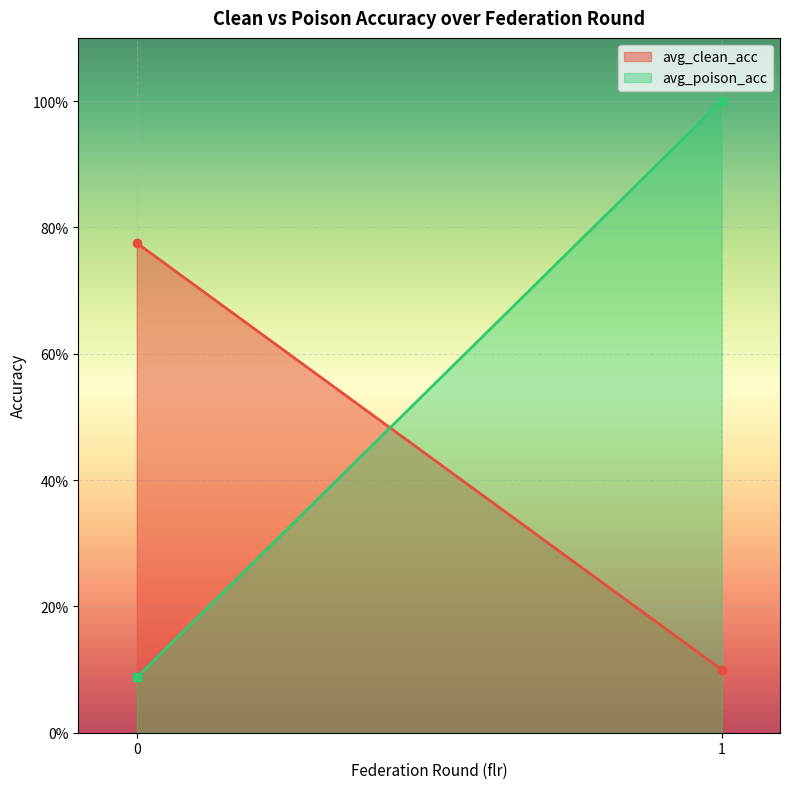

What is the difference between the maximum and minimum values in the avg_poison_acc series?

0.9